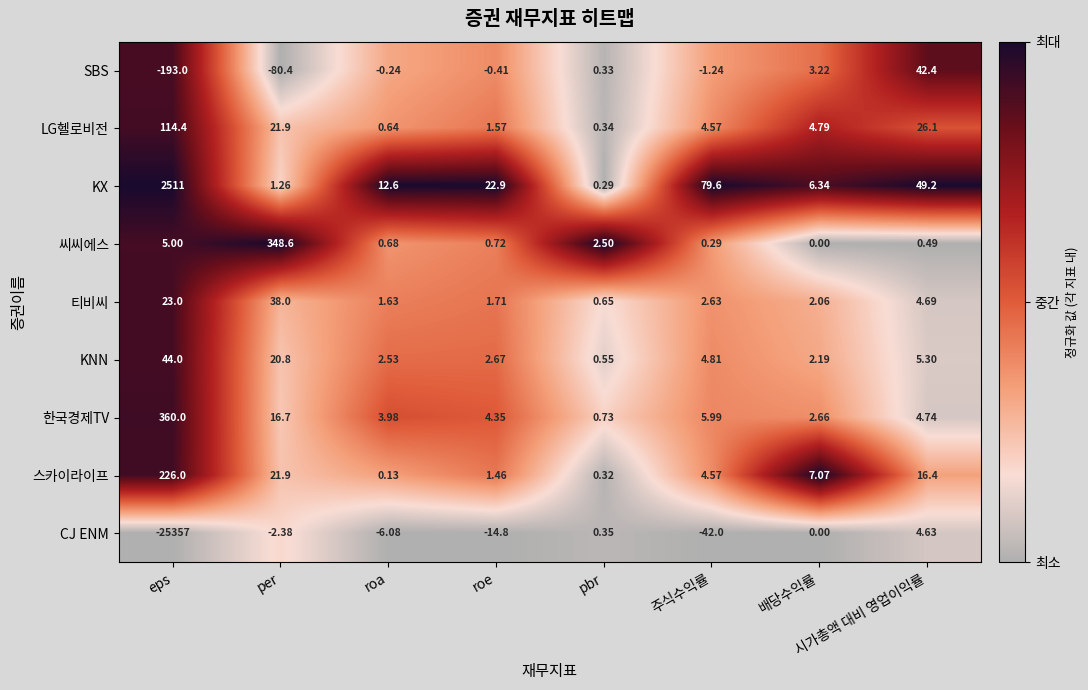

What is the spread (max minus min) of values at 주식수익률?

121.6